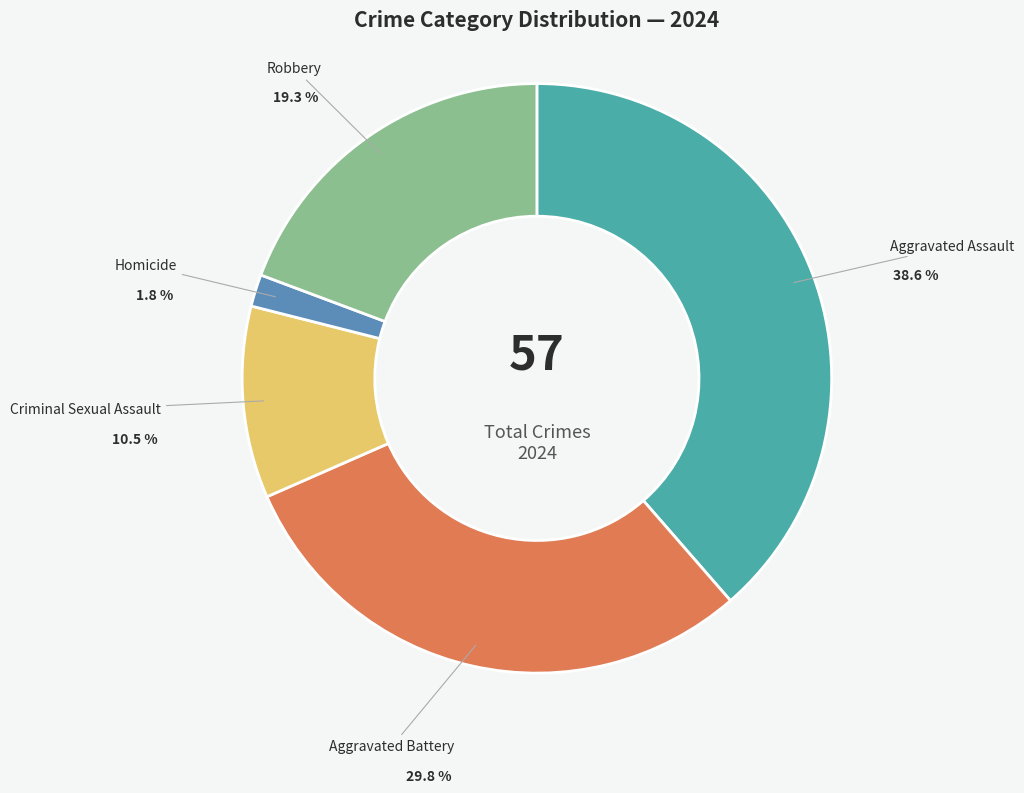

Count the number of slices in the pie.

5